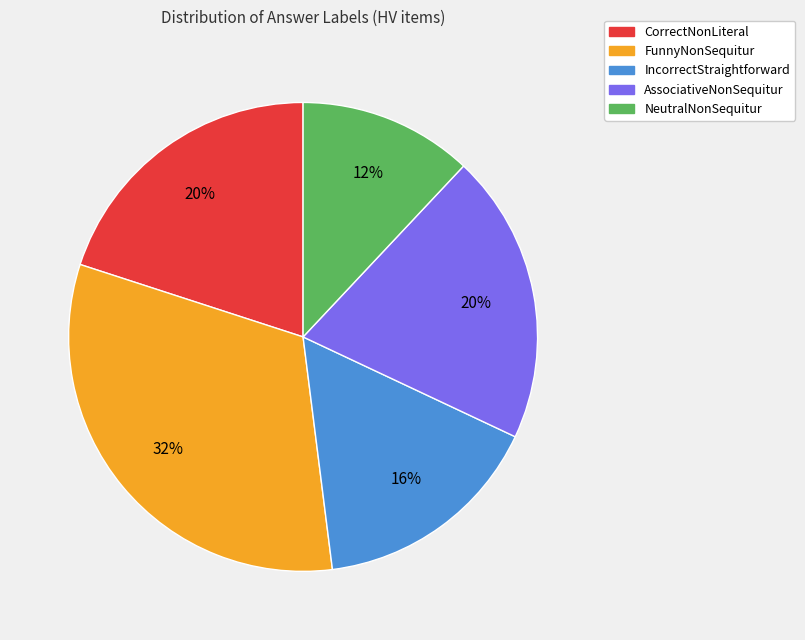

Combined, do FunnyNonSequitur and NeutralNonSequitur account for over 50%?

No